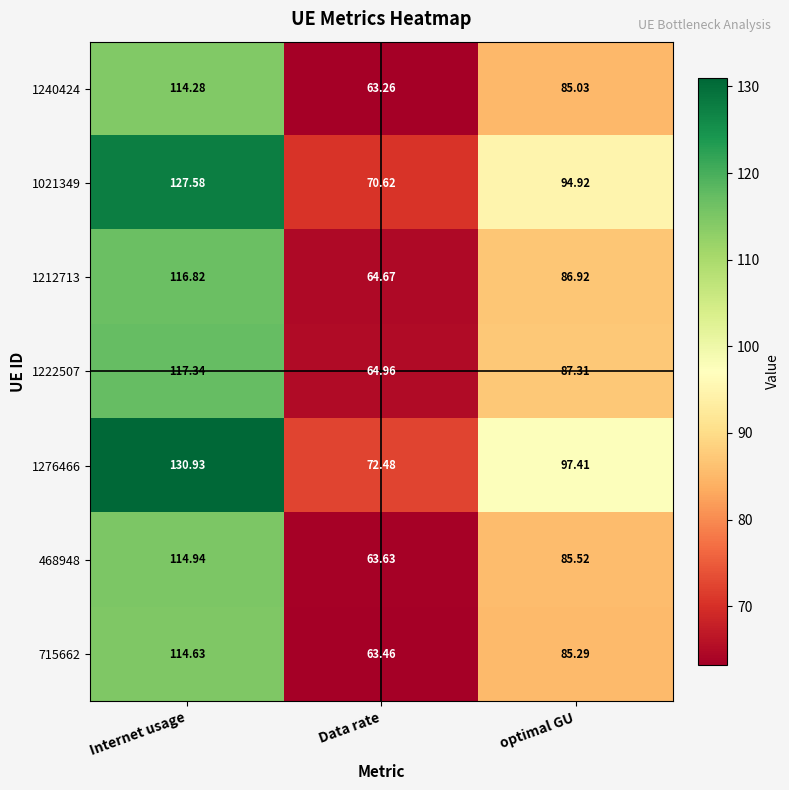

Is the value of 1222507 at optimal GU greater than the value of 1212713 at optimal GU?

Yes